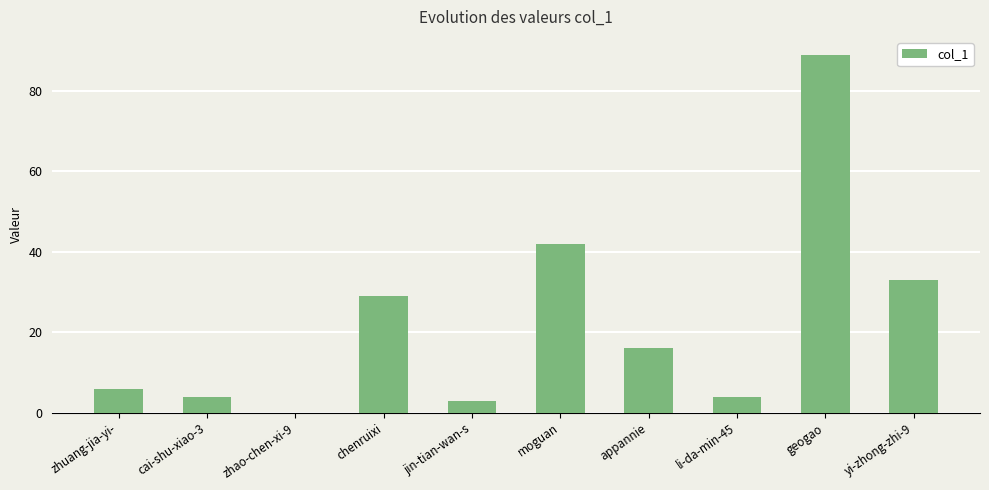

Reading left to right, list all the values displayed in this chart.

6	4	0	29	3	42	16	4	89	33